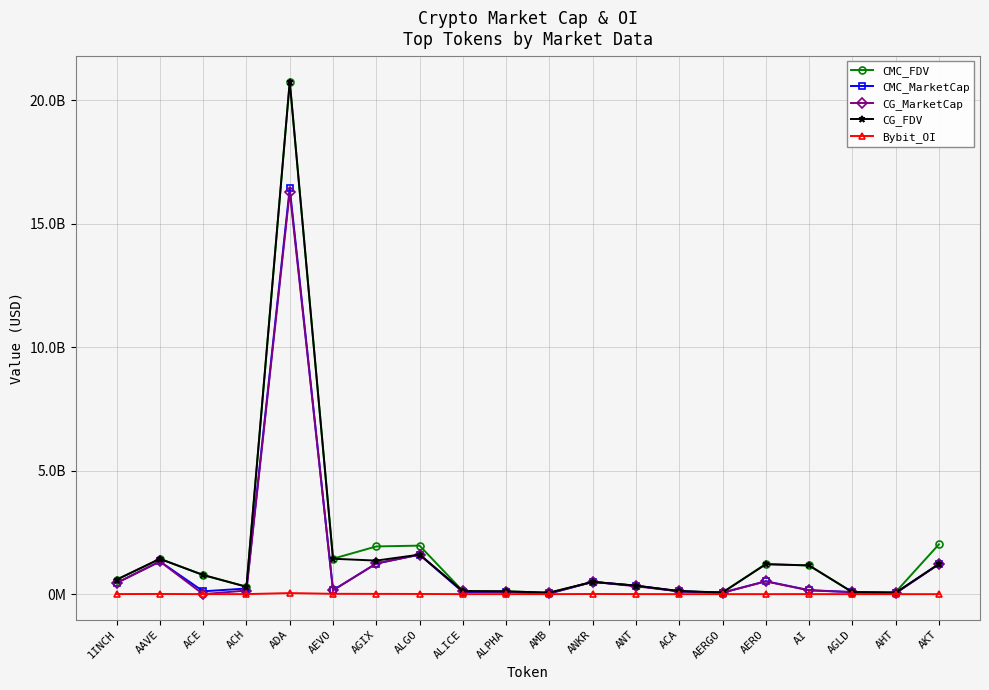

True or false: CG_MarketCap and CG_FDV intersect in this chart.

False